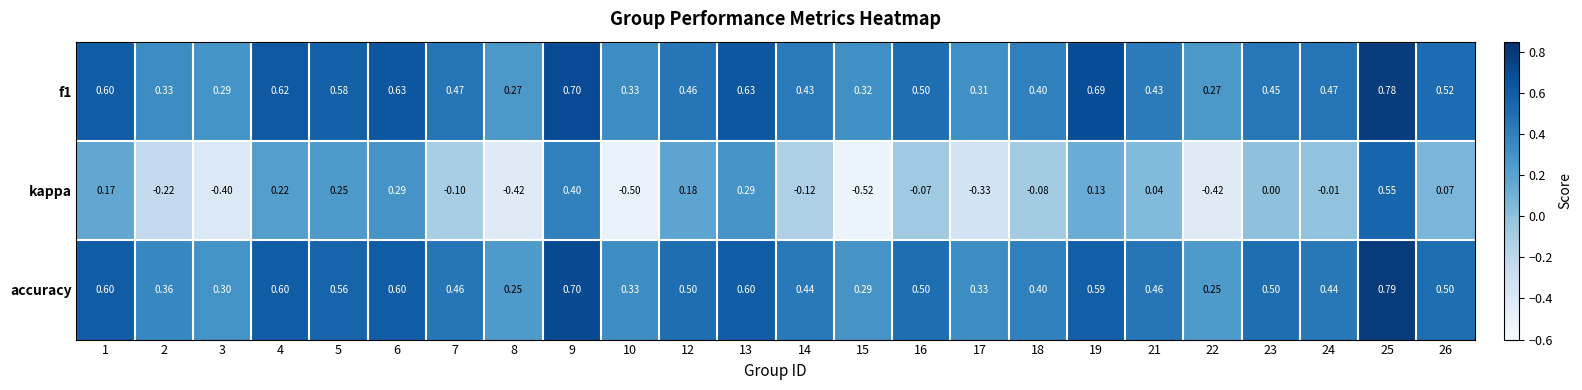

Which series changed the most between 6 and 10?

kappa